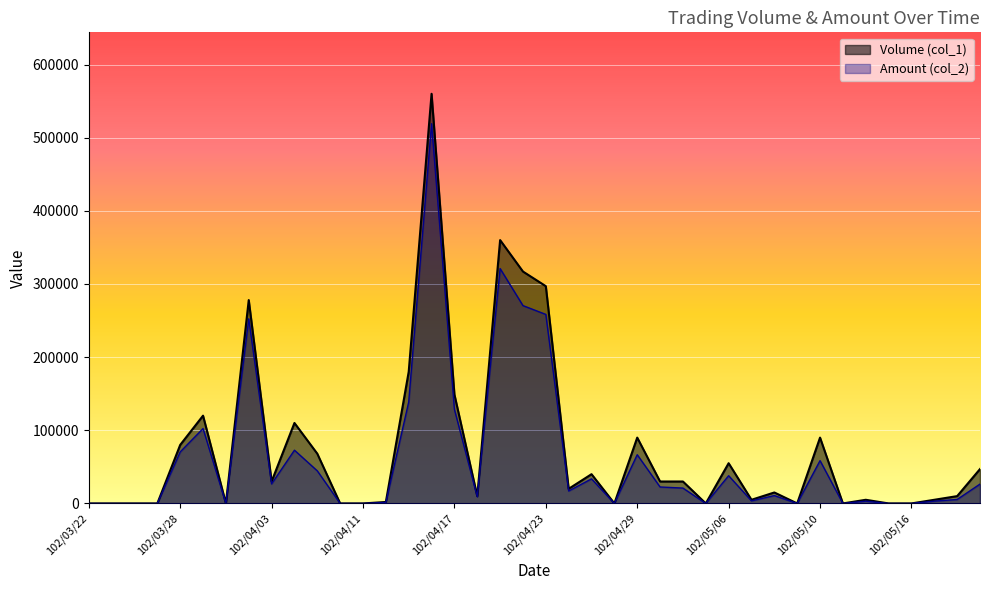

Where is the first local minimum for Volume (col_1)?

102/04/01